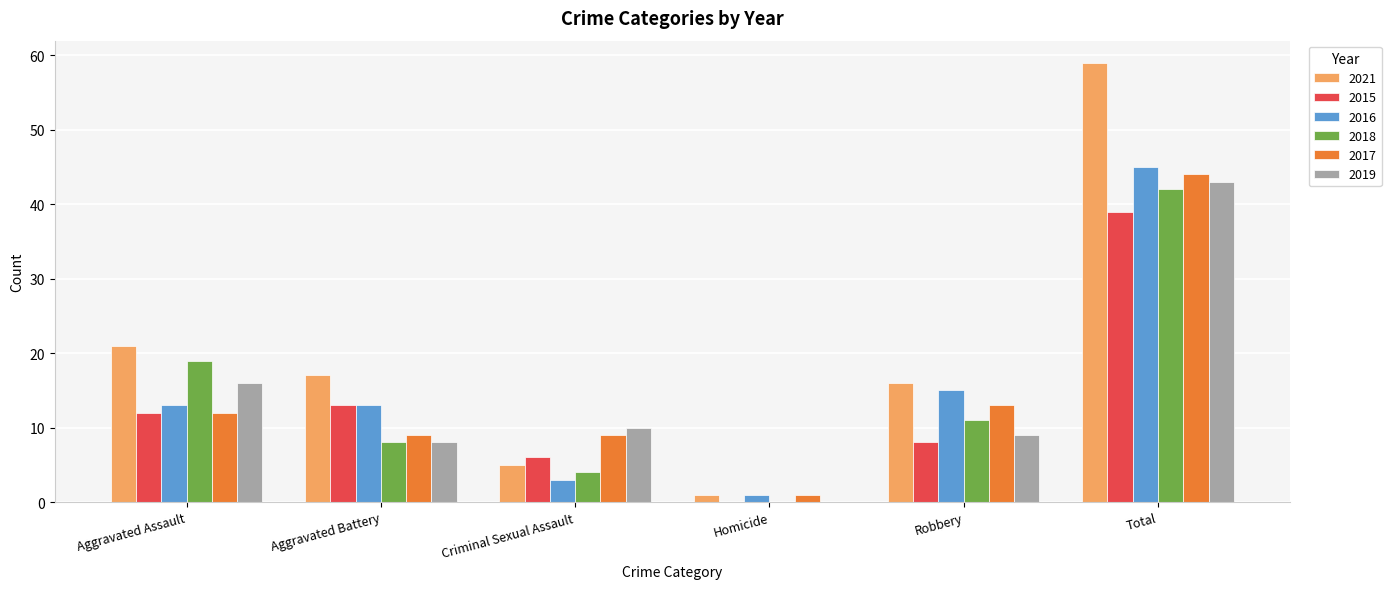

Reading right to left, list all the values displayed in this chart.

2021: Total=59	Robbery=16	Homicide=1	Criminal Sexual Assault=5	Aggravated Battery=17	Aggravated Assault=21
2015: Total=39	Robbery=8	Homicide=0	Criminal Sexual Assault=6	Aggravated Battery=13	Aggravated Assault=12
2016: Total=45	Robbery=15	Homicide=1	Criminal Sexual Assault=3	Aggravated Battery=13	Aggravated Assault=13
2018: Total=42	Robbery=11	Homicide=0	Criminal Sexual Assault=4	Aggravated Battery=8	Aggravated Assault=19
2017: Total=44	Robbery=13	Homicide=1	Criminal Sexual Assault=9	Aggravated Battery=9	Aggravated Assault=12
2019: Total=43	Robbery=9	Homicide=0	Criminal Sexual Assault=10	Aggravated Battery=8	Aggravated Assault=16